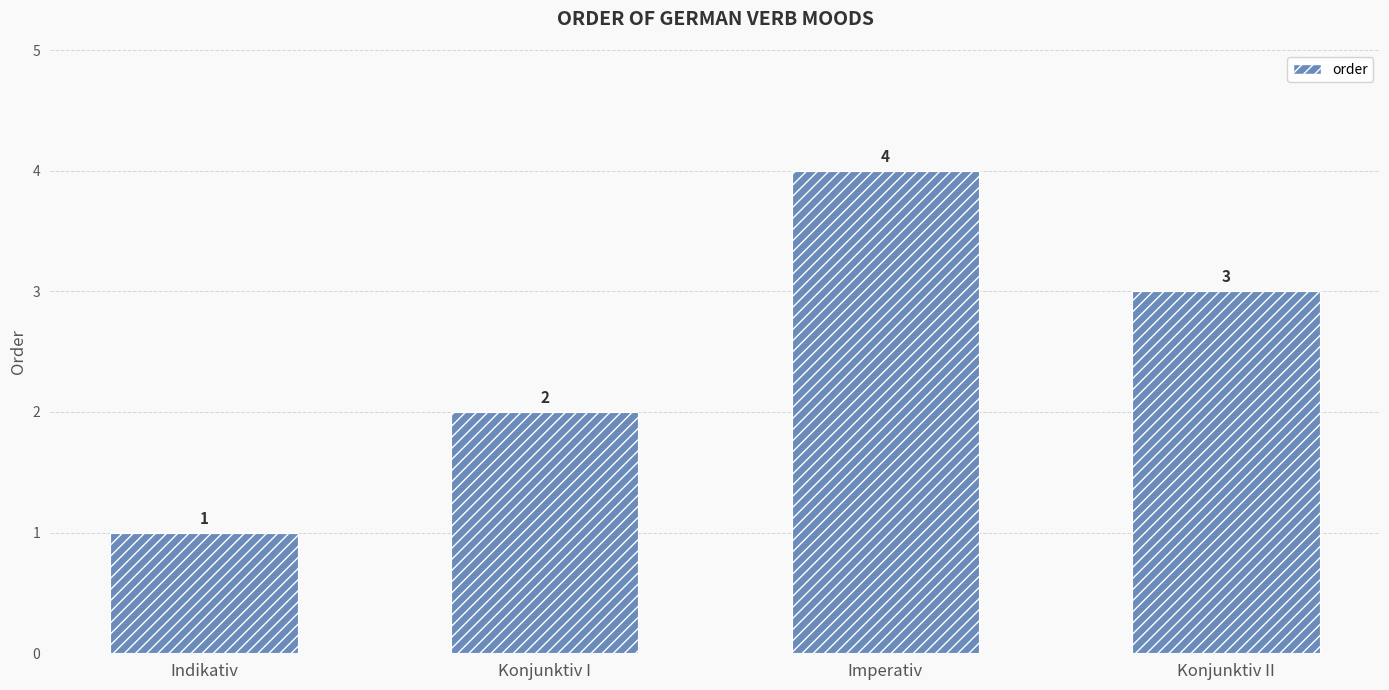

What is the greatest value displayed?

4